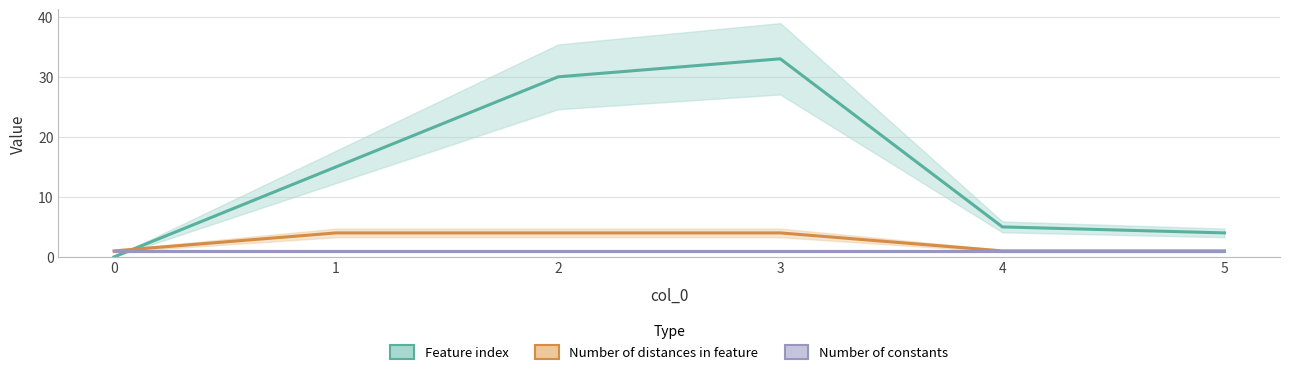

What are all the series names shown in the legend?

Feature index, Number of distances in feature, Number of constants